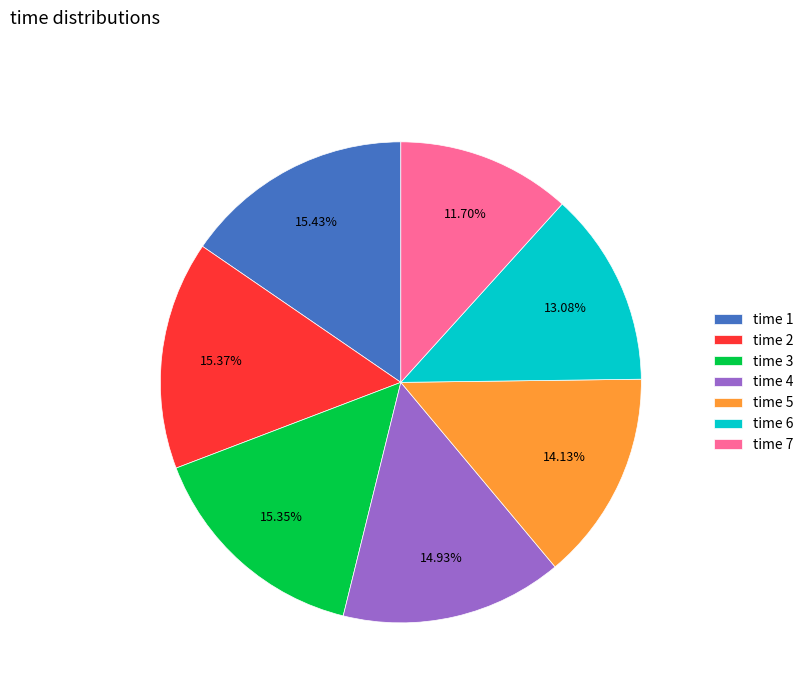

Do time 7 and time 4 together represent more than half of the pie?

No